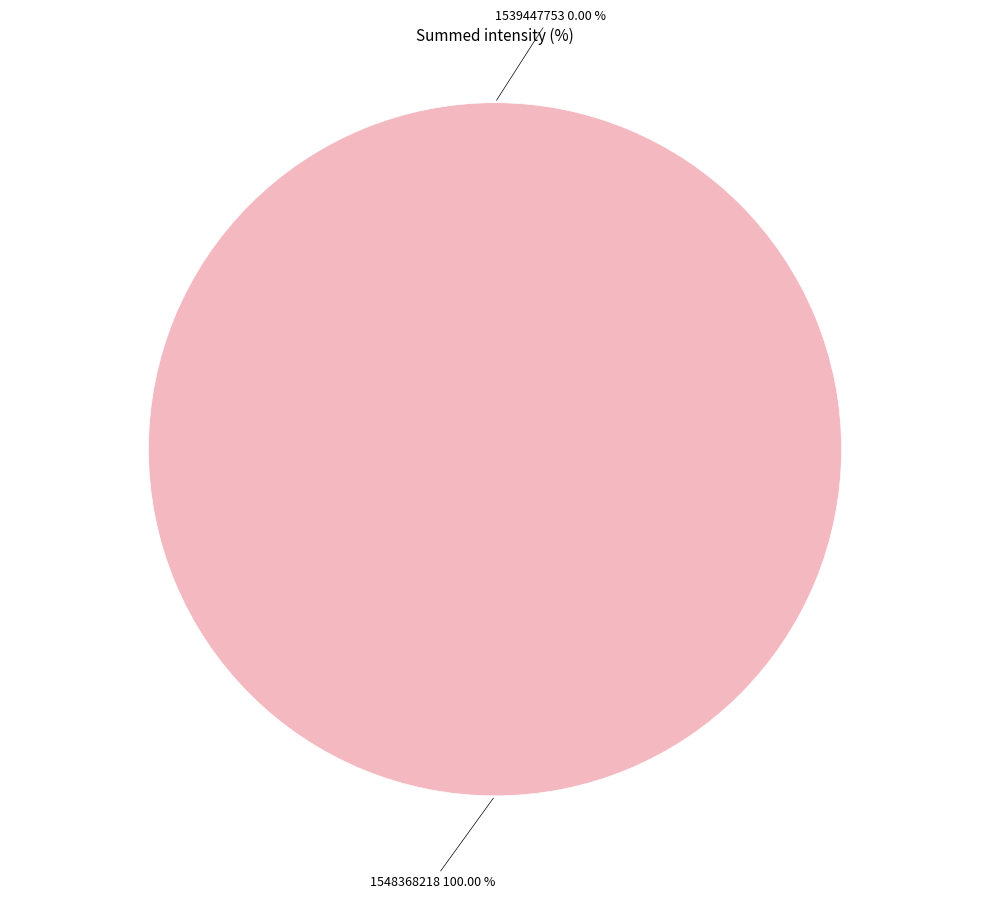

To the nearest percent, what is the average slice percentage?

50%